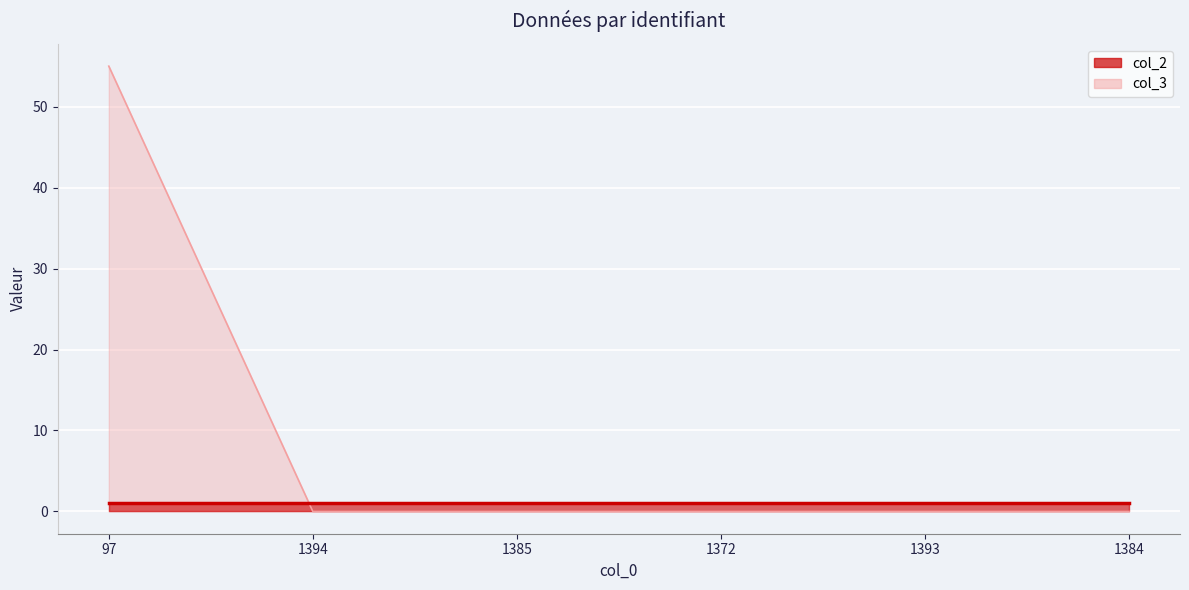

Rank the categories by value from highest to lowest.

97, 1394, 1385, 1372, 1393, 1384